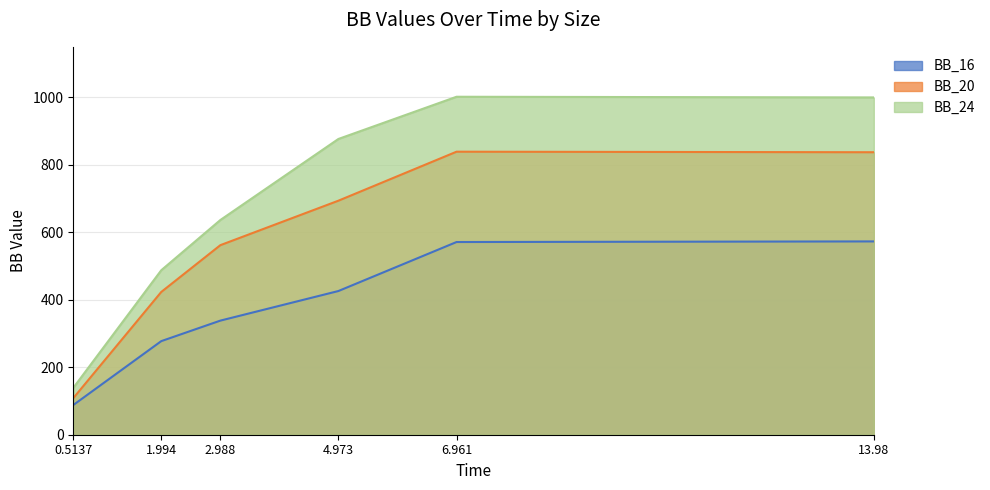

How many lines are shown in the chart?

3